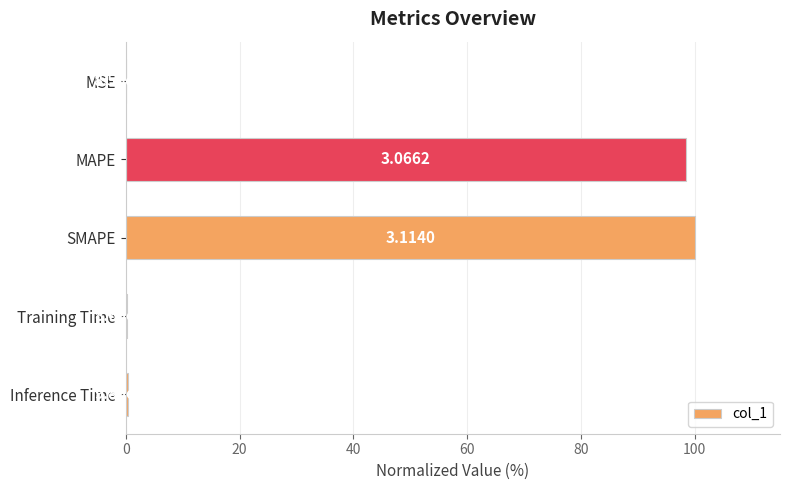

What is the sum of the values at MAPE and Training Time?

98.7